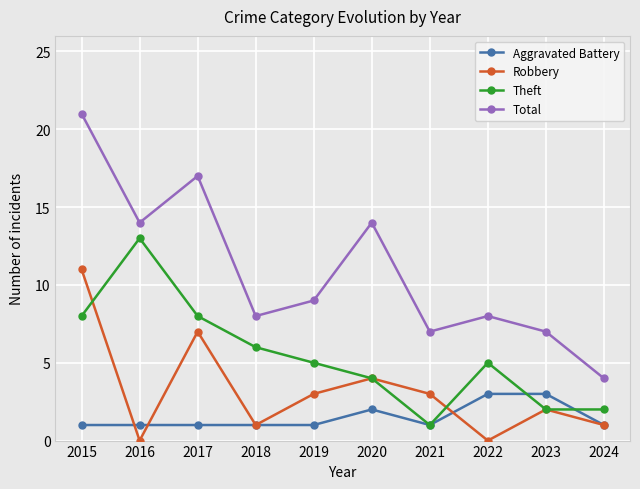

Does the chart display data point markers on the line(s)?

Yes